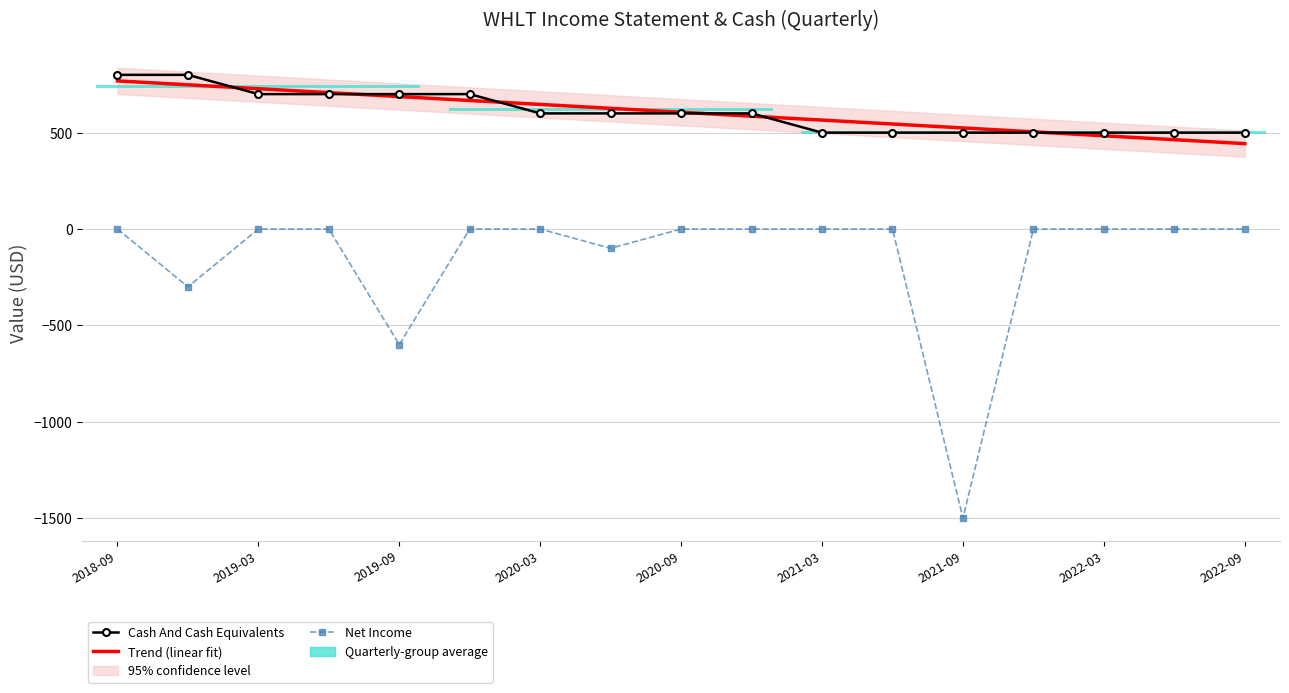

At which label is Cash And Cash Equivalents closest to 650?

2019-03